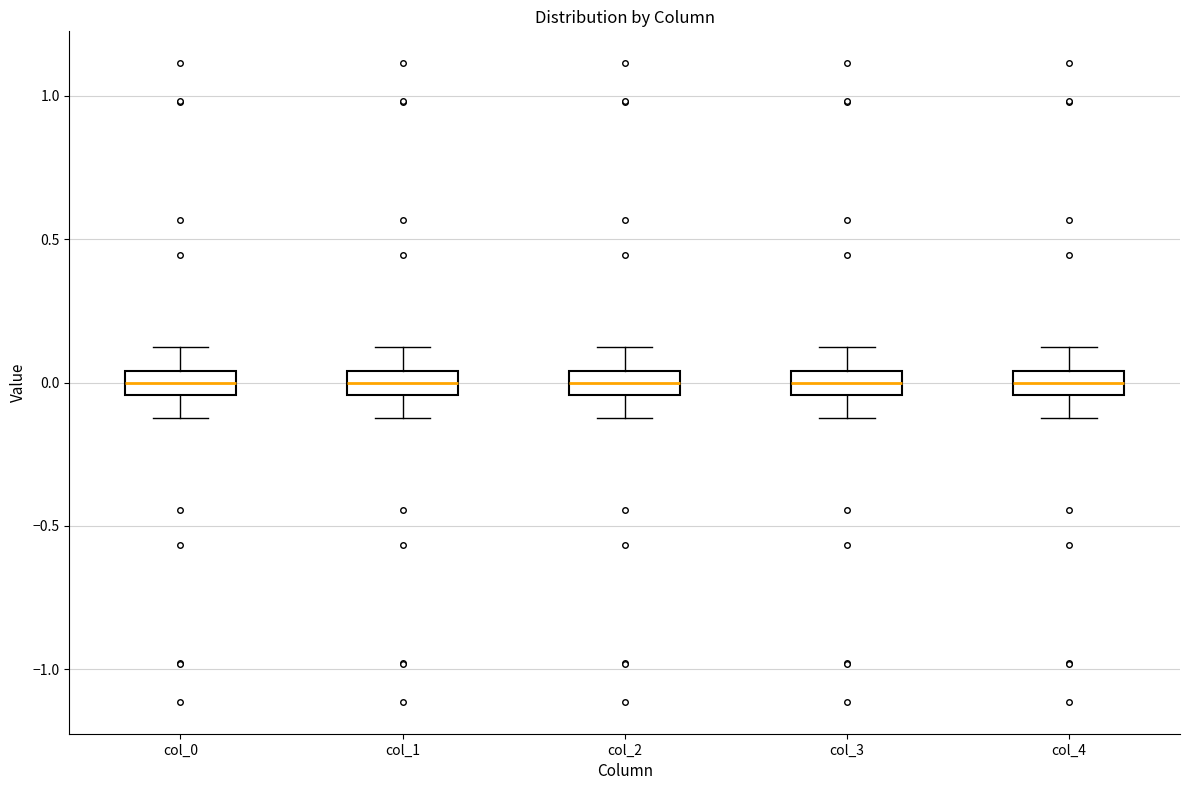

Reading left to right, transcribe this box plot: for each box, give where its median line is, the range the box spans, and where its two whiskers end, as read against the y-axis. The values are not printed on the chart, so give them approximately, as read against the axis.

col_0: median 0.00, box -0.05 to 0.05, whiskers -0.10 to 0.10
col_1: median 0.00, box -0.05 to 0.05, whiskers -0.10 to 0.10
col_2: median 0.00, box -0.05 to 0.05, whiskers -0.10 to 0.10
col_3: median 0.00, box -0.05 to 0.05, whiskers -0.10 to 0.10
col_4: median 0.00, box -0.05 to 0.05, whiskers -0.10 to 0.10